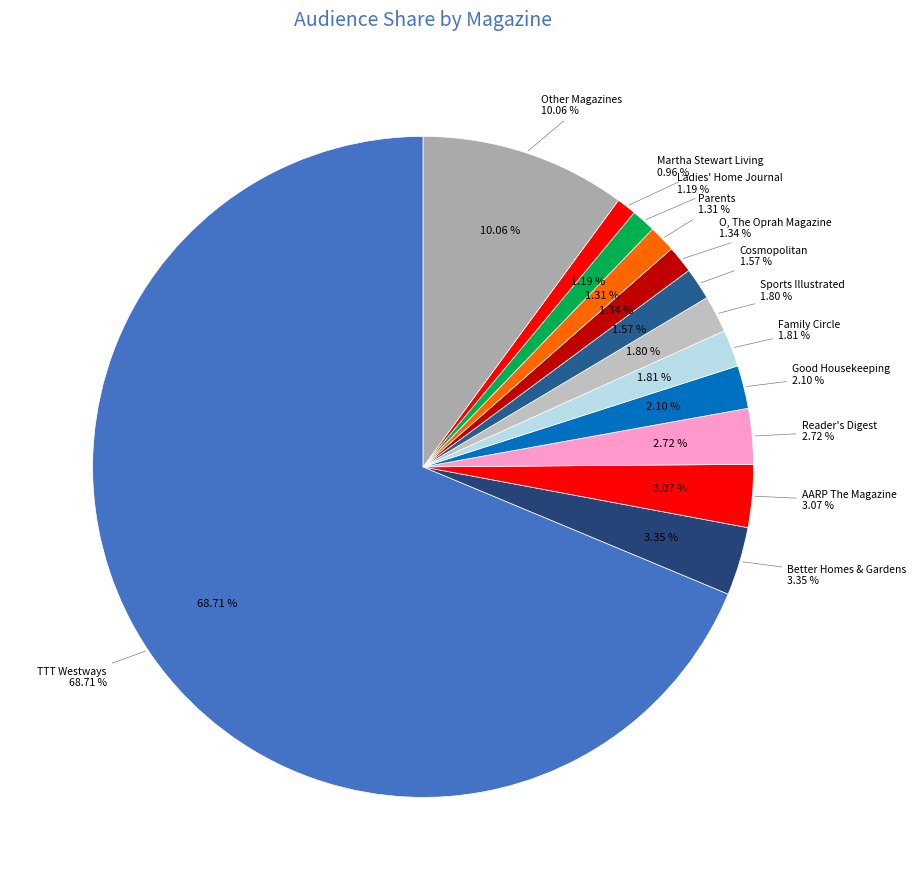

What is the majority slice?

TTT Westways